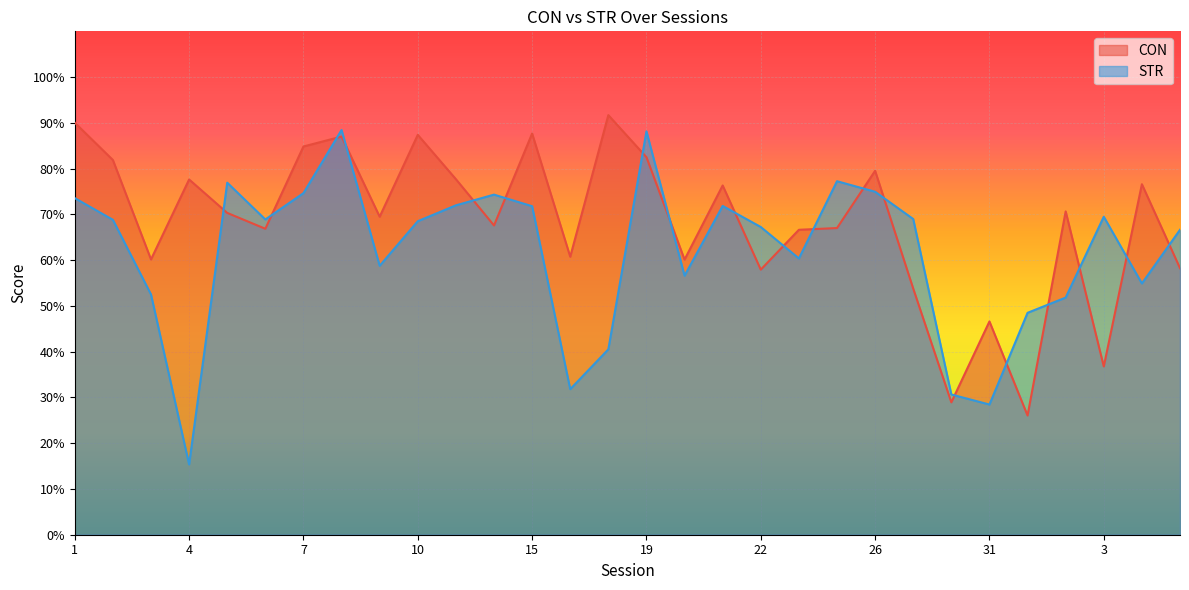

Which series has the largest range (max minus min)?

STR